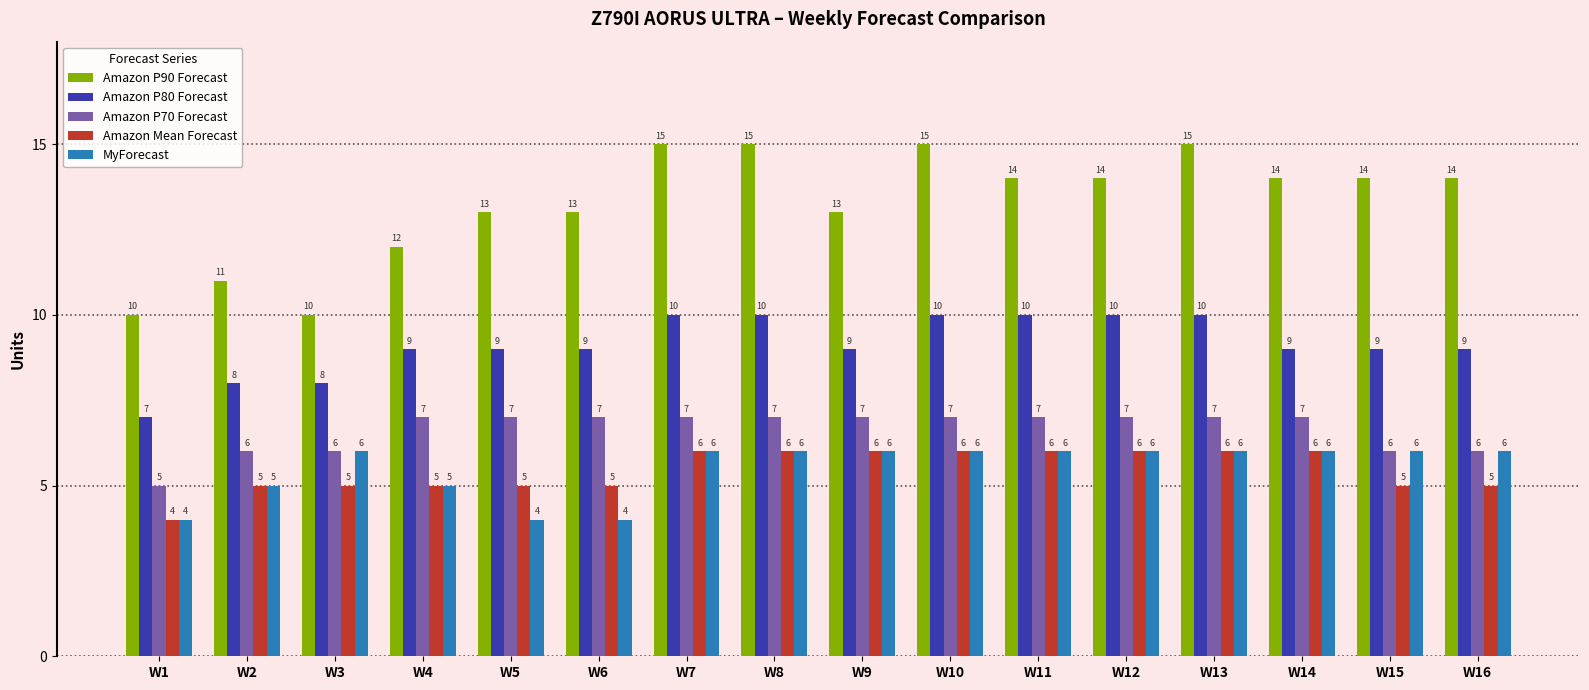

Reading left to right, transcribe all the data shown in this chart.

Amazon P90 Forecast: W1=10	W2=11	W3=10	W4=12	W5=13	W6=13	W7=15	W8=15	W9=13	W10=15	W11=14	W12=14	W13=15	W14=14	W15=14	W16=14
Amazon P80 Forecast: W1=7	W2=8	W3=8	W4=9	W5=9	W6=9	W7=10	W8=10	W9=9	W10=10	W11=10	W12=10	W13=10	W14=9	W15=9	W16=9
Amazon P70 Forecast: W1=5	W2=6	W3=6	W4=7	W5=7	W6=7	W7=7	W8=7	W9=7	W10=7	W11=7	W12=7	W13=7	W14=7	W15=6	W16=6
Amazon Mean Forecast: W1=4	W2=5	W3=5	W4=5	W5=5	W6=5	W7=6	W8=6	W9=6	W10=6	W11=6	W12=6	W13=6	W14=6	W15=5	W16=5
MyForecast: W1=4	W2=5	W3=6	W4=5	W5=4	W6=4	W7=6	W8=6	W9=6	W10=6	W11=6	W12=6	W13=6	W14=6	W15=6	W16=6